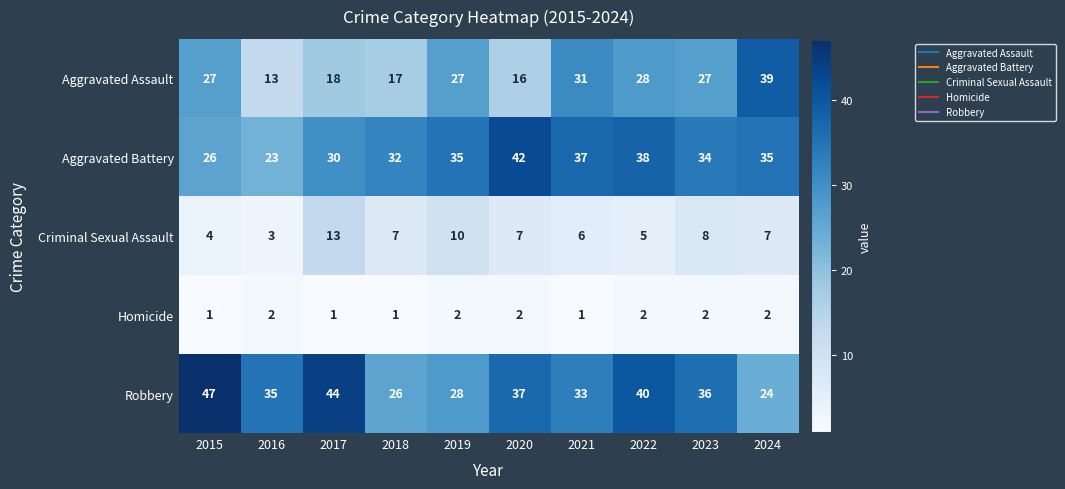

What value does the Criminal Sexual Assault series have at 2020, to the nearest 5?

5